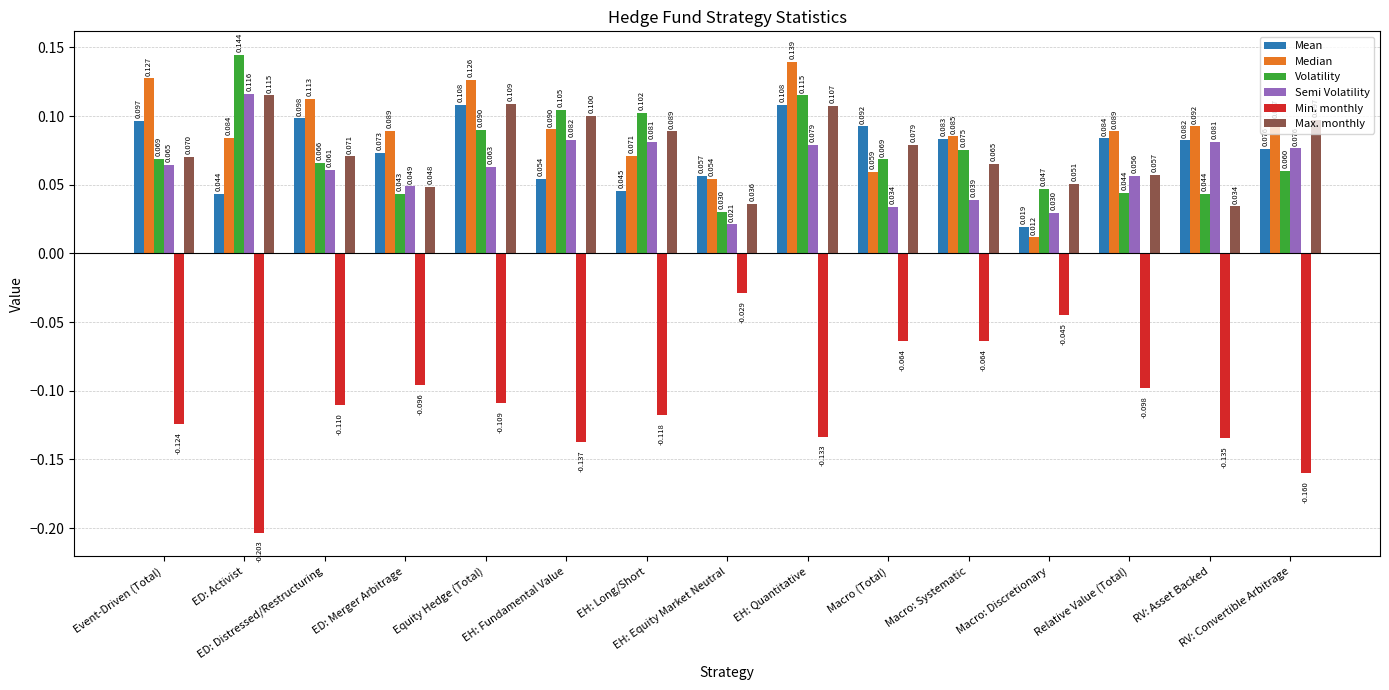

Rank the categories by Max. monthly value from lowest to highest.

RV: Asset Backed, EH: Equity Market Neutral, ED: Merger Arbitrage, Macro: Discretionary, Relative Value (Total), Macro: Systematic, Event-Driven (Total), ED: Distressed/Restructuring, Macro (Total), EH: Long/Short, RV: Convertible Arbitrage, EH: Fundamental Value, EH: Quantitative, Equity Hedge (Total), ED: Activist